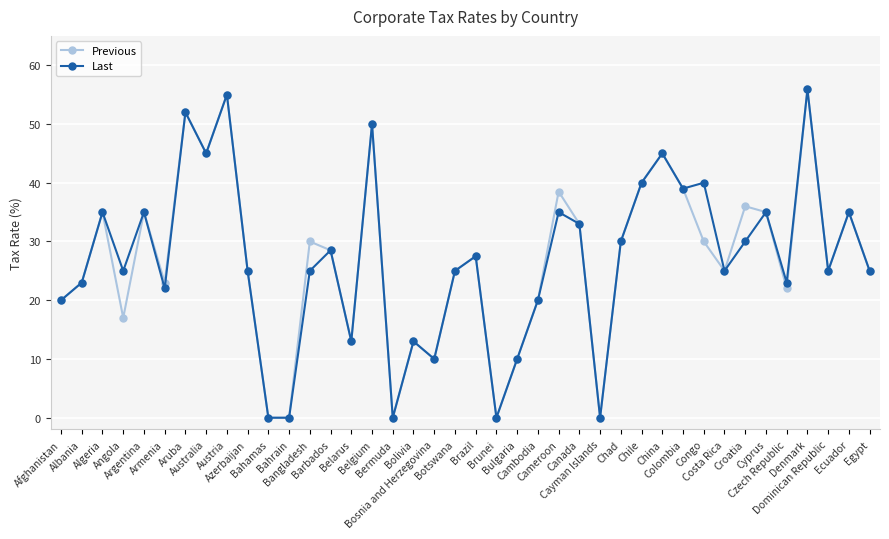

How many lines are shown in the chart?

2